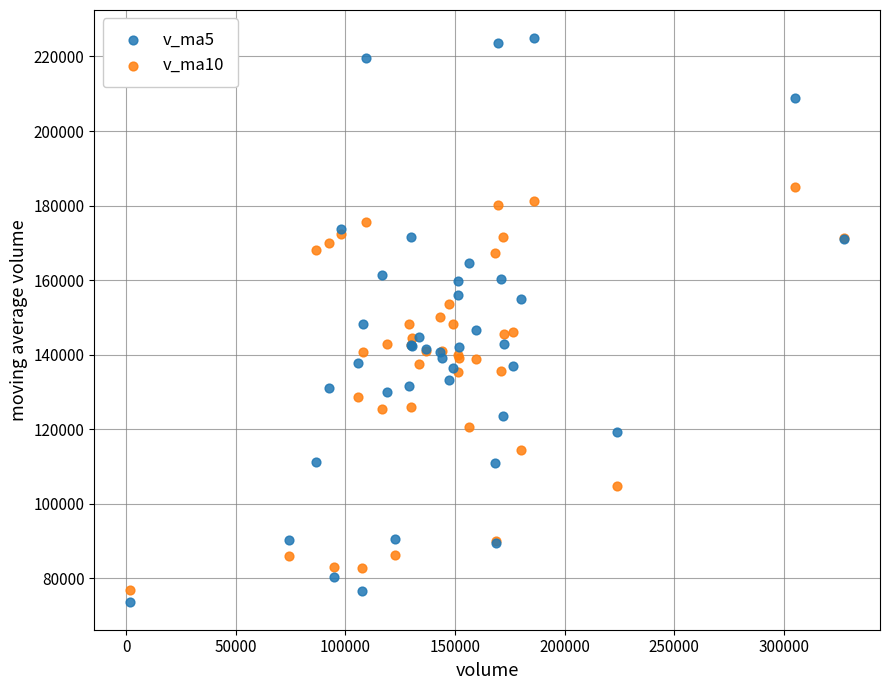

Which series reaches the maximum Y coordinate?

v_ma5